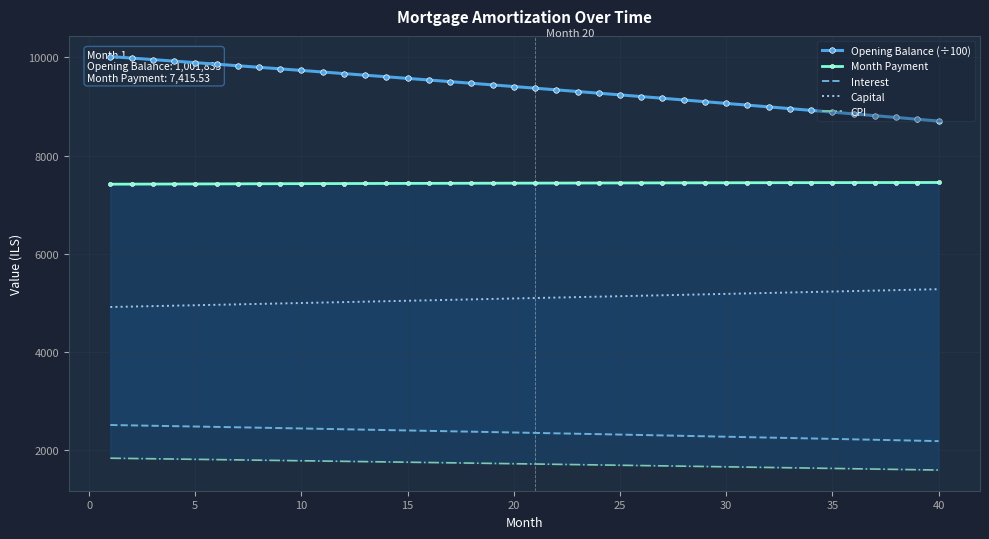

Reading right to left, extract all data points from this chart.

Opening Balance (÷100): 8703.1	8739.8	8776.4	8812.8	8849.0	8885.1	8921.0	8956.7	8992.3	9027.7	9063.0	9098.1	9133.1	9167.9	9202.5	9237.0	9271.3	9305.4	9339.5	9373.3	9407.0	9440.5	9473.9	9507.2	9540.2	9573.2	9605.9	9638.6	9671.0	9703.4	9735.5	9767.5	9799.4	9831.1	9862.7	9894.1	9925.4	9956.5	9987.5	10018.3
Month Payment: 7450.4	7449.9	7449.4	7448.9	7448.3	7447.8	7447.2	7446.6	7445.9	7445.3	7444.6	7443.9	7443.2	7442.4	7441.7	7440.9	7440.1	7439.2	7438.4	7437.5	7436.6	7435.7	7434.8	7433.8	7432.8	7431.8	7430.8	7429.7	7428.7	7427.6	7426.5	7425.3	7424.2	7423.0	7421.8	7420.6	7419.4	7418.1	7416.8	7415.5
Interest: 2175.8	2184.9	2194.1	2203.2	2212.2	2221.3	2230.2	2239.2	2248.1	2256.9	2265.8	2274.5	2283.3	2292.0	2300.6	2309.2	2317.8	2326.4	2334.9	2343.3	2351.8	2360.1	2368.5	2376.8	2385.1	2393.3	2401.5	2409.6	2417.8	2425.8	2433.9	2441.9	2449.8	2457.8	2465.7	2473.5	2481.3	2489.1	2496.9	2504.6
Capital: 5274.6	5264.9	5255.3	5245.7	5236.1	5226.5	5216.9	5207.4	5197.9	5188.4	5178.9	5169.4	5159.9	5150.5	5141.1	5131.6	5122.3	5112.9	5103.5	5094.2	5084.9	5075.6	5066.3	5057.0	5047.8	5038.5	5029.3	5020.1	5010.9	5001.7	4992.6	4983.4	4974.3	4965.2	4956.1	4947.1	4938.0	4929.0	4919.9	4910.9
CPI: 1585.9	1592.6	1599.4	1606.0	1612.7	1619.3	1626.0	1632.5	1639.1	1645.6	1652.1	1658.5	1664.9	1671.3	1677.7	1684.0	1690.3	1696.6	1702.9	1709.1	1715.3	1721.5	1727.6	1733.7	1739.8	1745.8	1751.9	1757.9	1763.8	1769.8	1775.7	1781.6	1787.4	1793.3	1799.1	1804.8	1810.6	1816.3	1822.0	1827.7